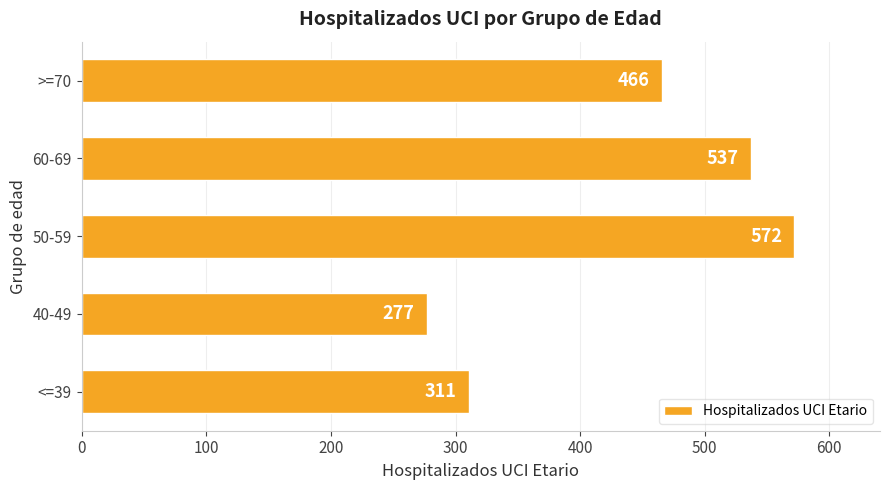

Between <=39 and 50-59, which is larger?

50-59